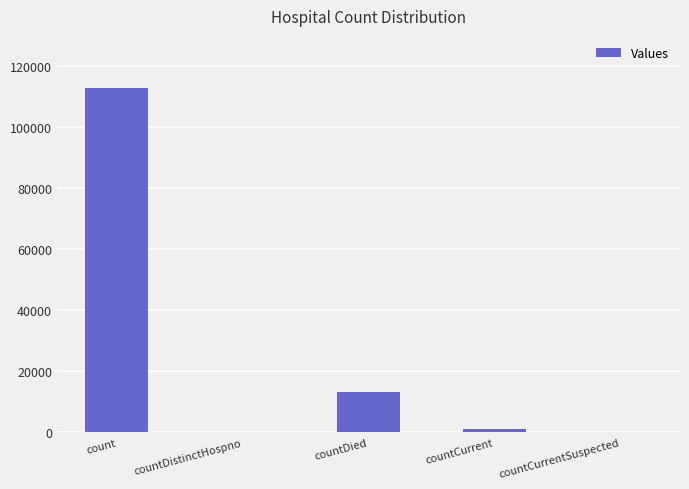

Reading left to right, list all the values displayed in this chart.

112833	0	13166	941	0